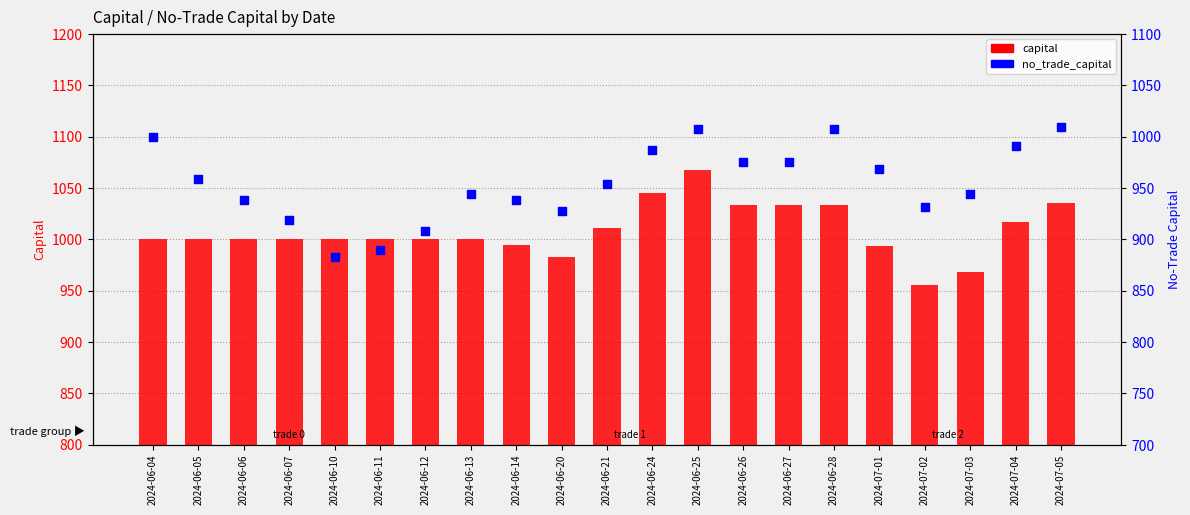

At which category is the sum across all series the highest?

2024-06-25